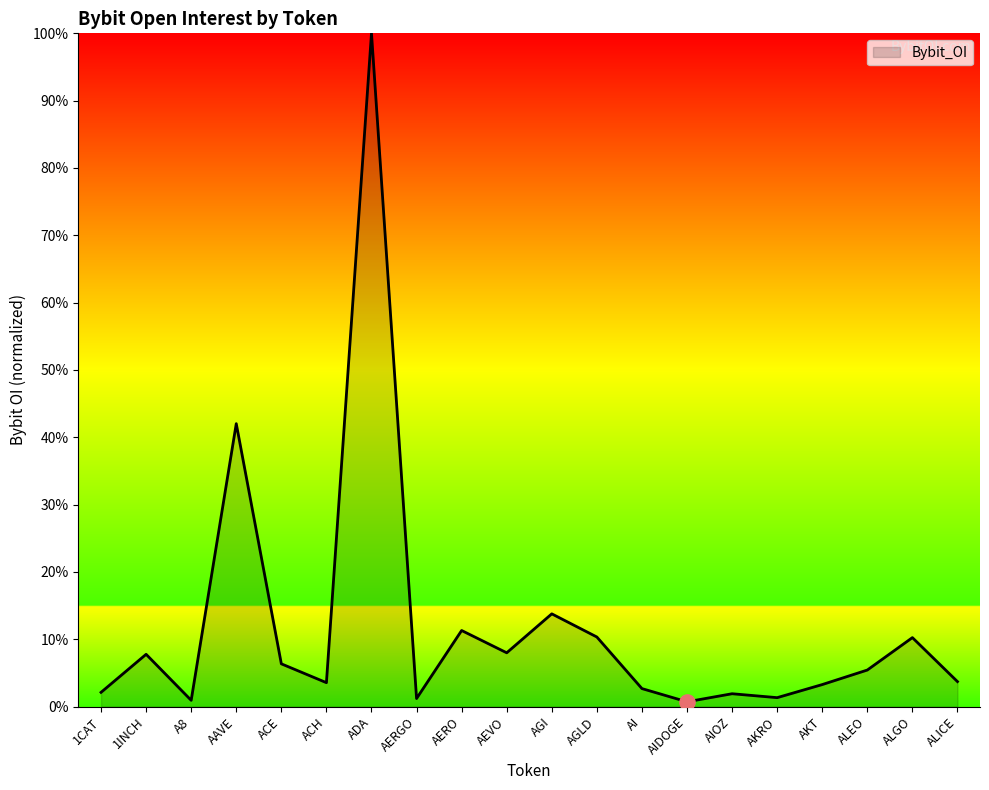

Between AGLD and ALGO, which is larger?

AGLD